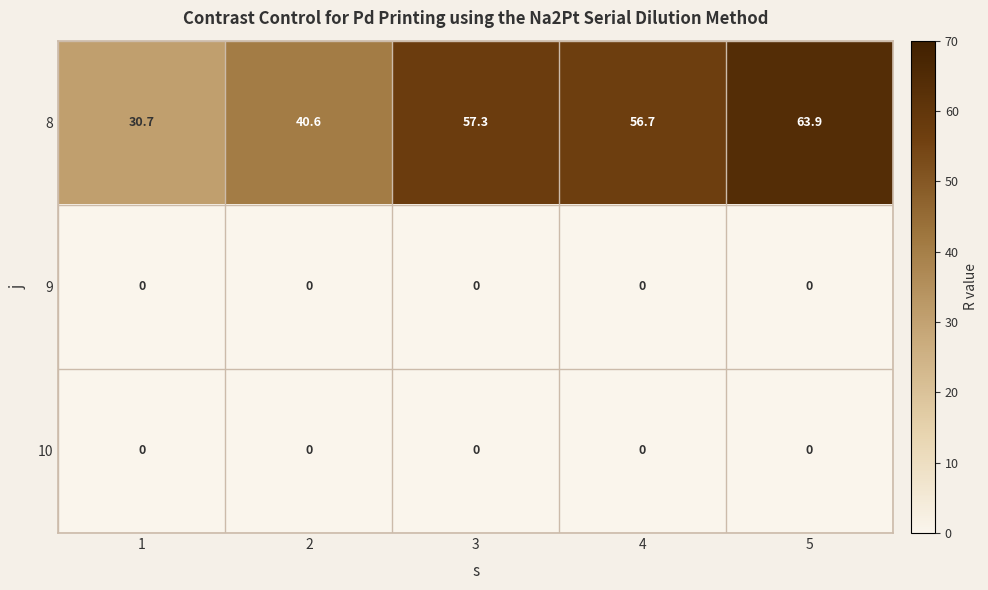

What is the maximum value shown in the chart?

63.9